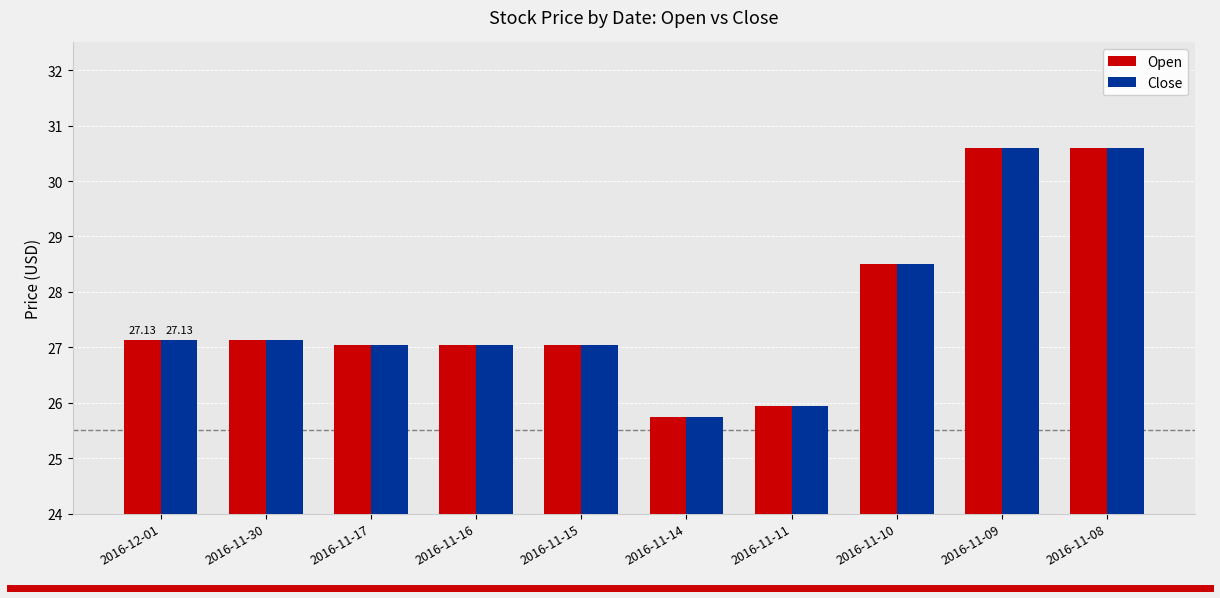

The Close series shows 27.0 at 2016-11-15. True or false?

True